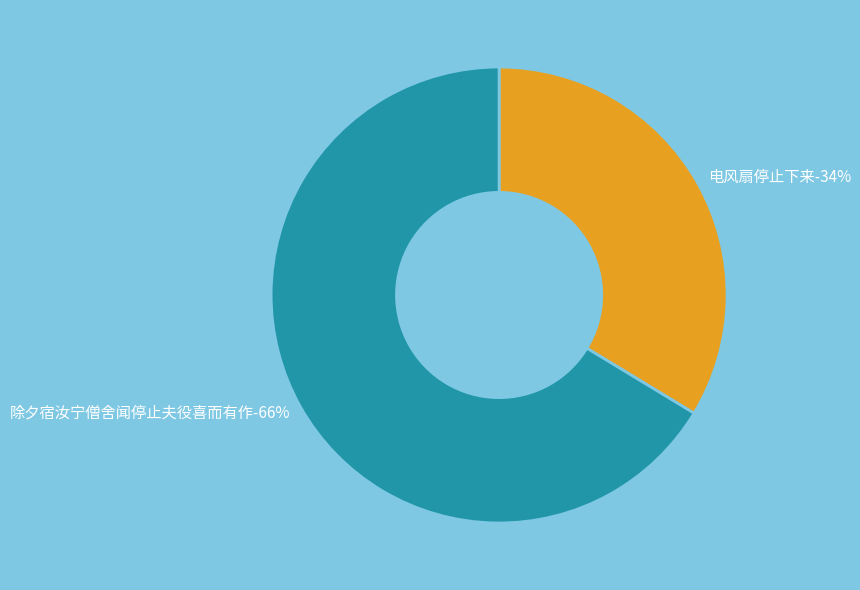

What is the largest slice in the pie chart?

除夕宿汝宁僧舍闻停止夫役喜而有作